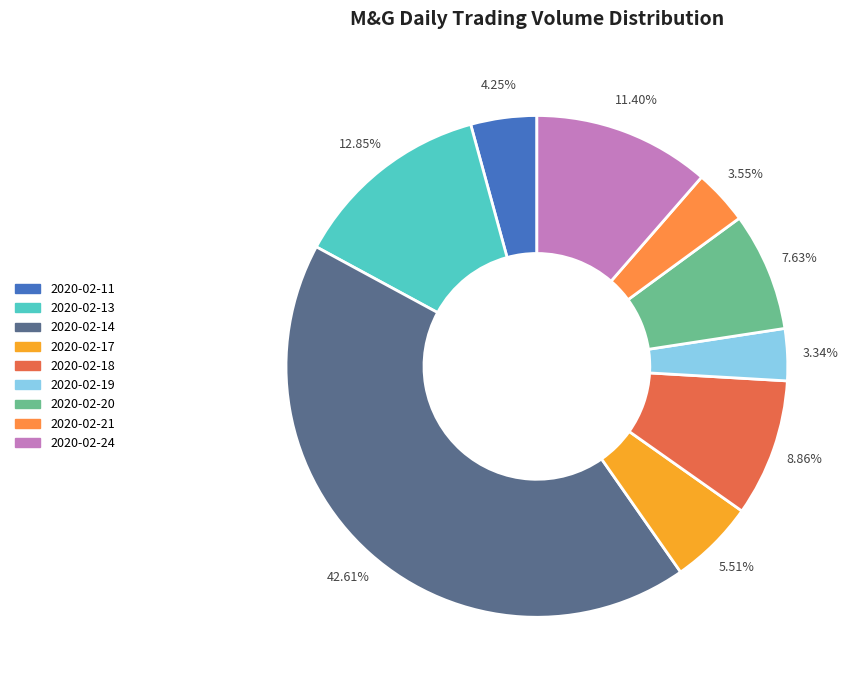

To the nearest percent, what portion does 2020-02-14 represent?

43%